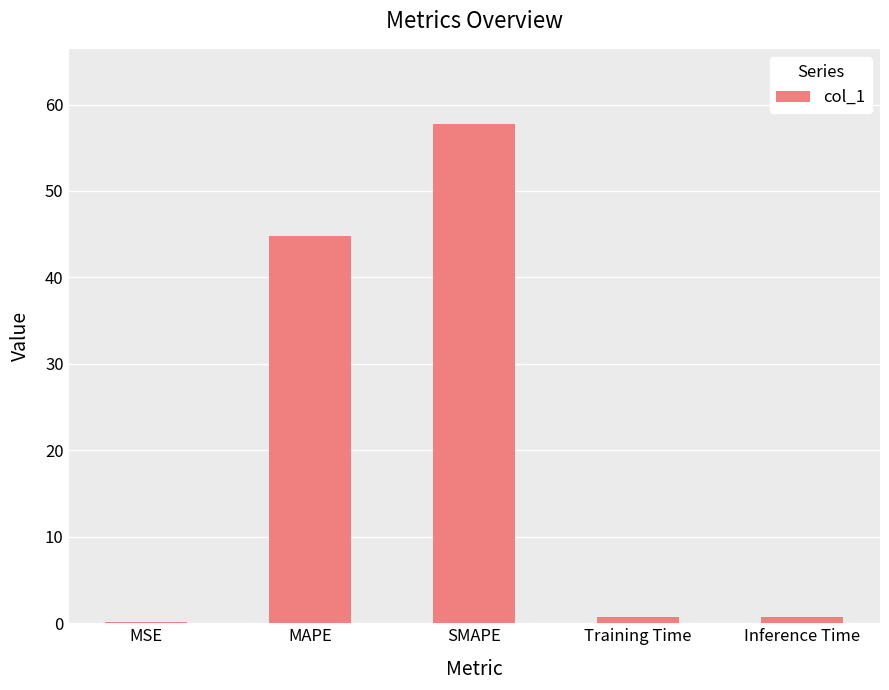

What is the difference between the values at SMAPE and Inference Time?

57.0